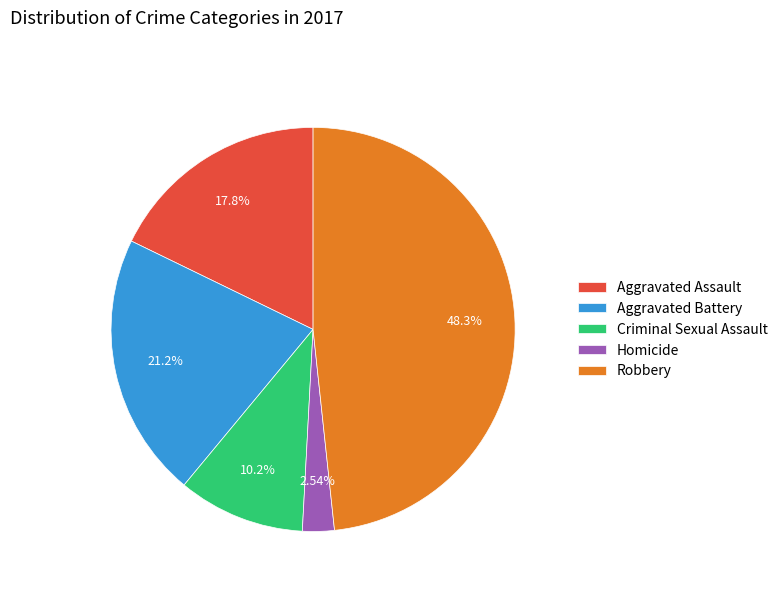

Does Criminal Sexual Assault represent more than half of the total?

No